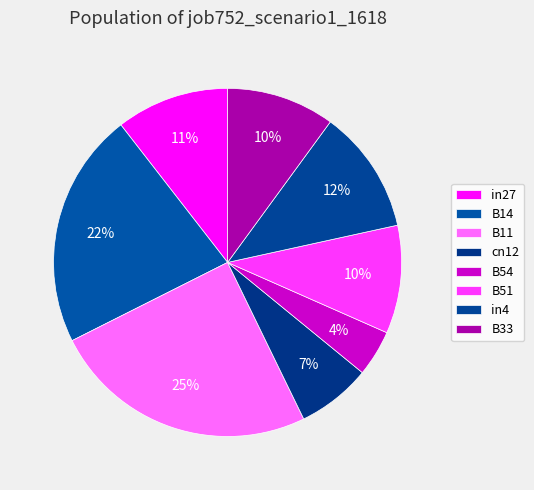

To the nearest percent, what percentage of the pie is B14?

22%